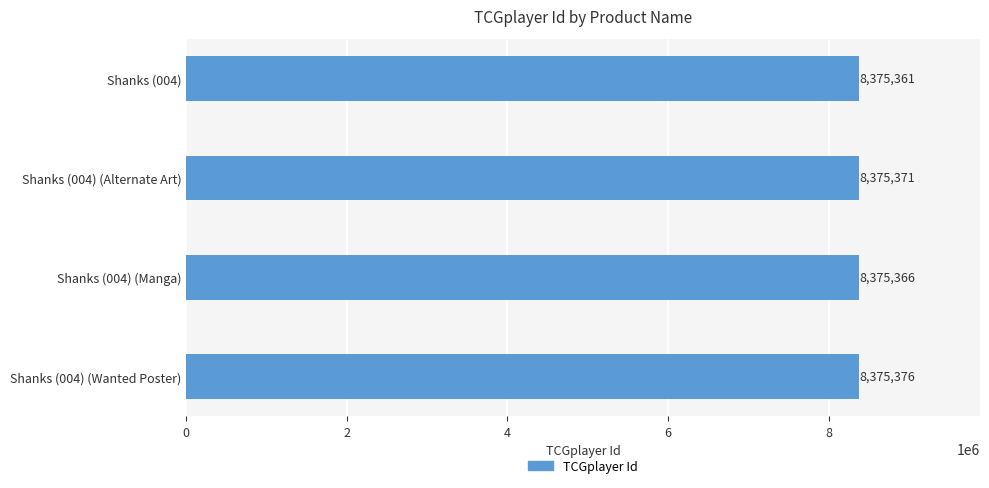

Rank the categories by value from lowest to highest.

Shanks (004), Shanks (004) (Manga), Shanks (004) (Alternate Art), Shanks (004) (Wanted Poster)